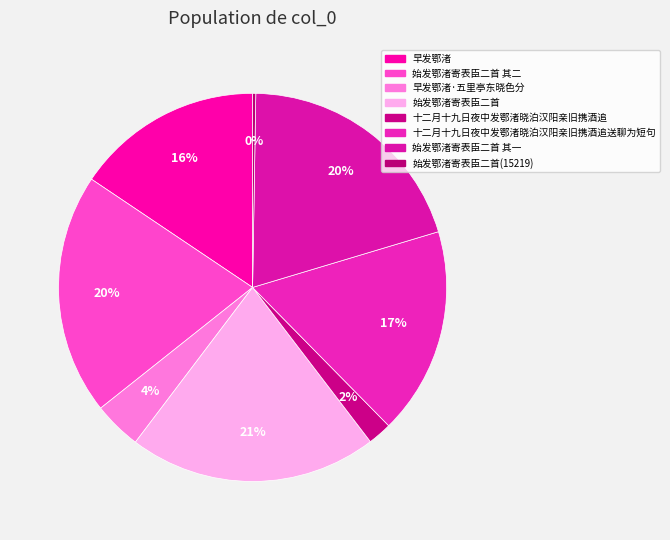

Rank the categories by value from highest to lowest.

始发鄂渚寄表臣二首, 始发鄂渚寄表臣二首 其二, 始发鄂渚寄表臣二首 其一, 十二月十九日夜中发鄂渚晓泊汉阳亲旧携酒追送聊为短句, 早发鄂渚, 早发鄂渚·五里亭东晓色分, 十二月十九日夜中发鄂渚晓泊汉阳亲旧携酒追, 始发鄂渚寄表臣二首(15219)